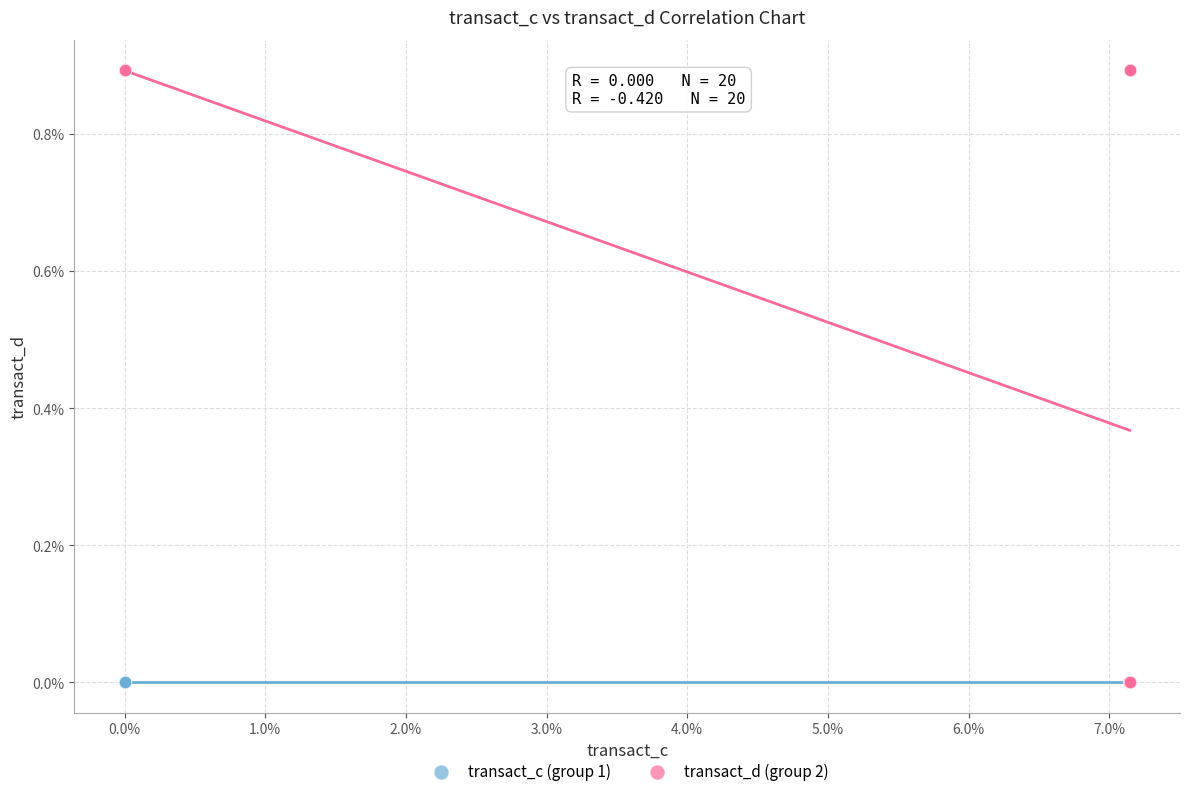

Which series contains the highest Y value?

transact_d (group 2)